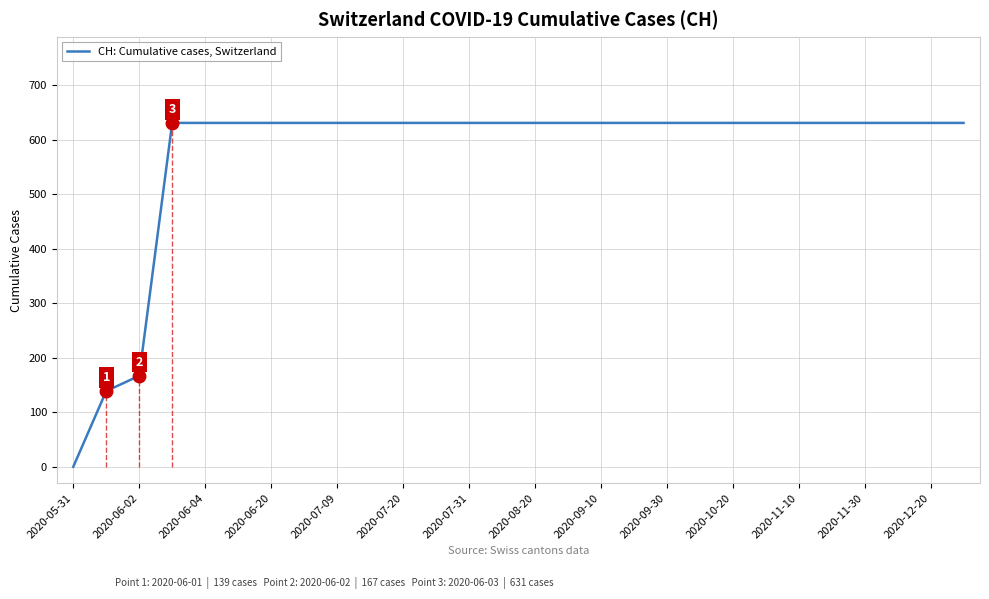

How many data points are less than 631?

3